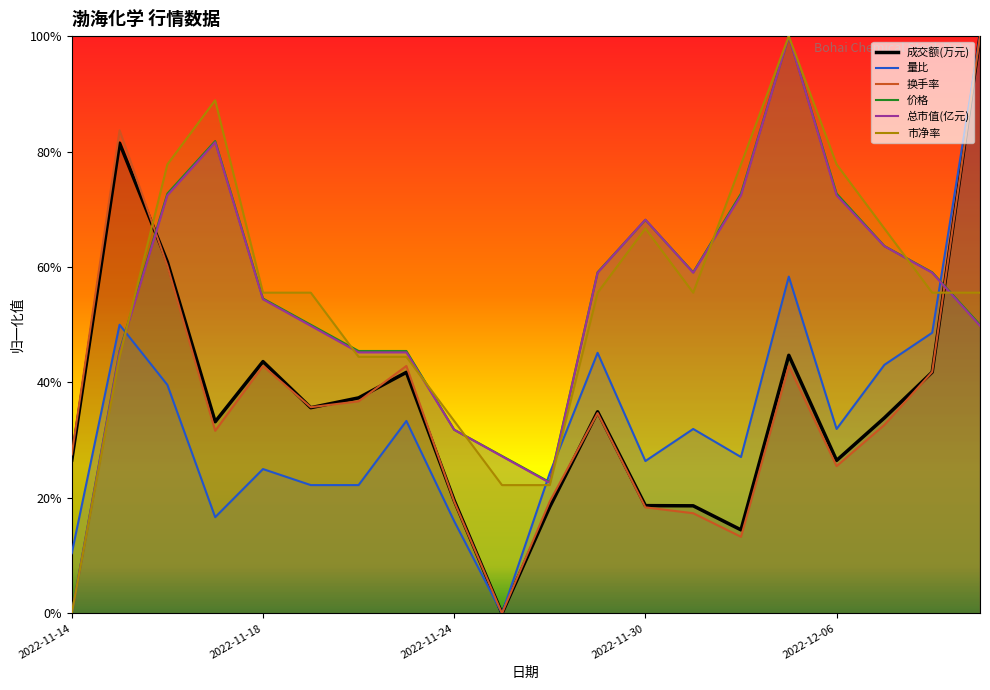

What position from the left is 2022-11-22?

7